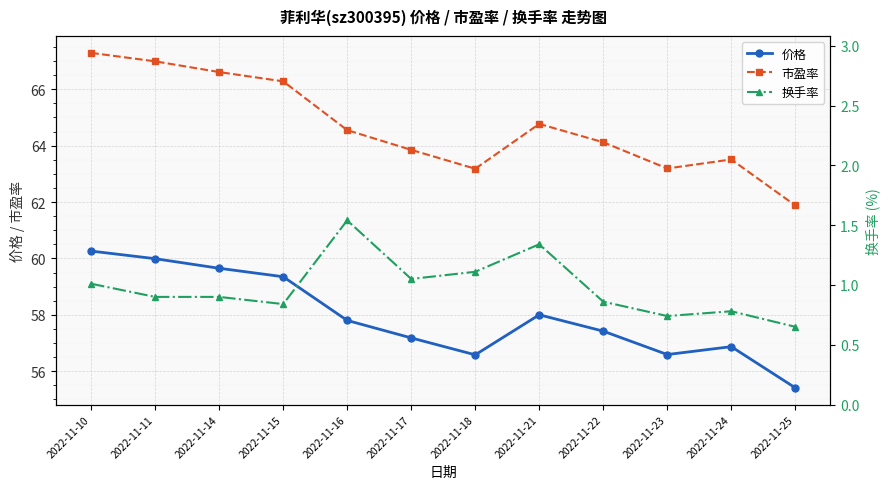

True or false: 市盈率 has more than 2 interior local peaks.

False